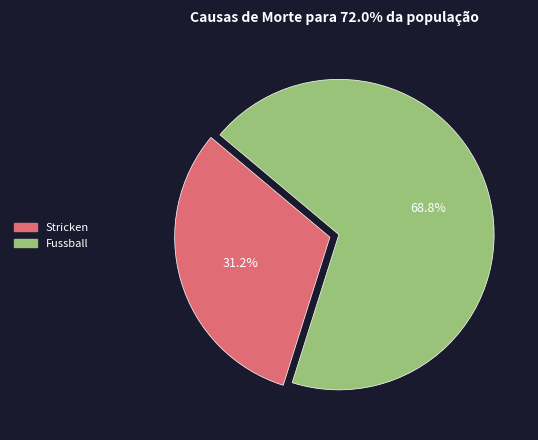

Does Fussball represent more than half of the total?

Yes